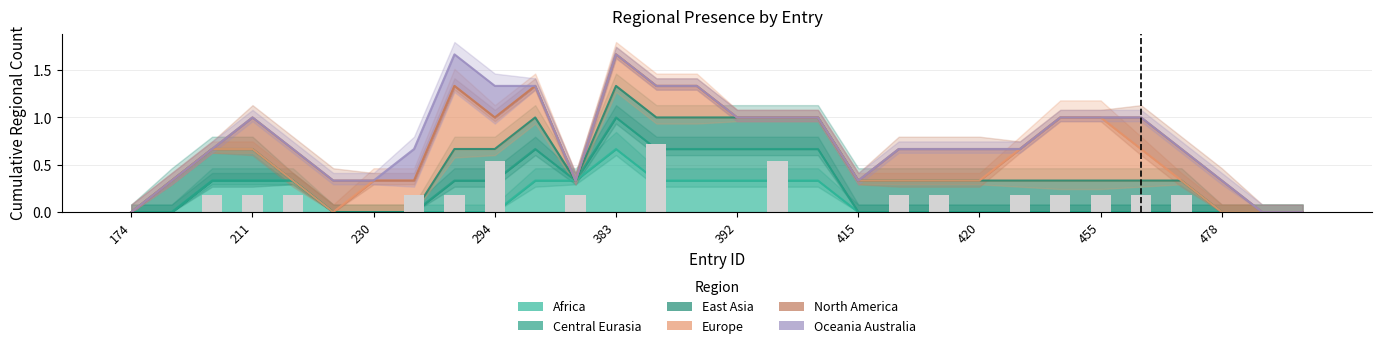

At how many categories does at least one series exceed 0?

16